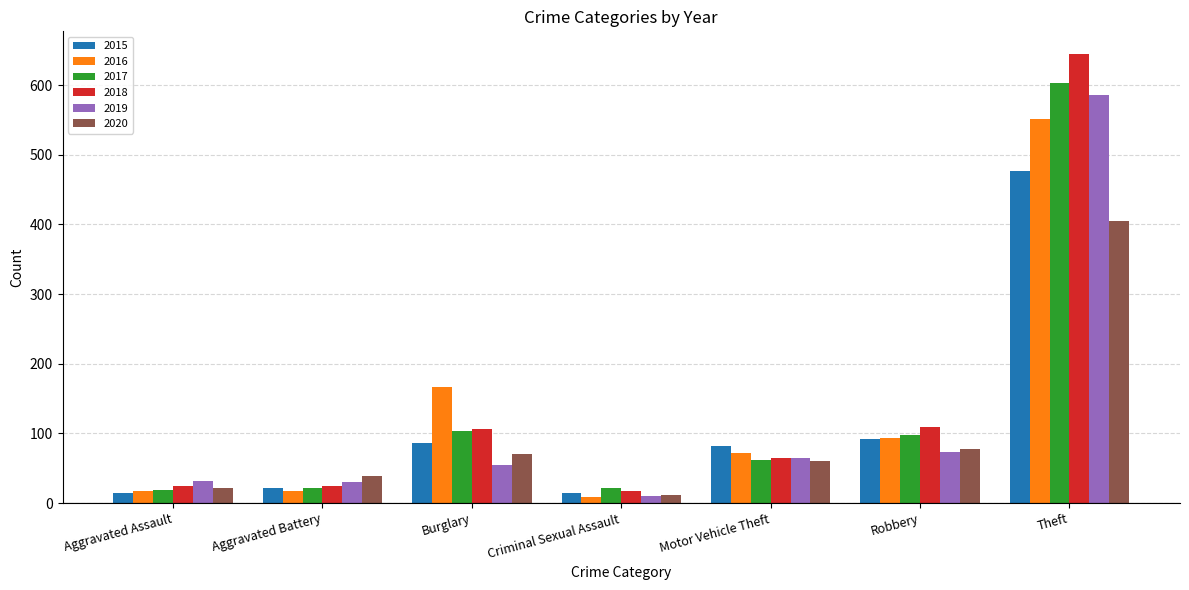

Is it true that 2015 equals 92 at Robbery?

True